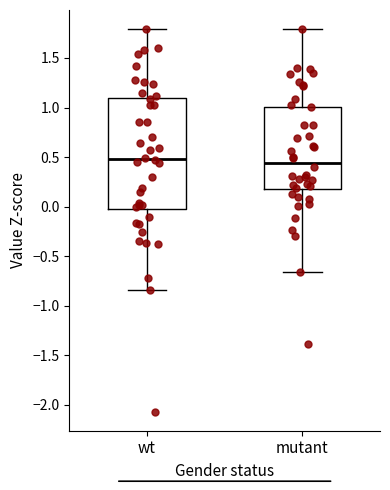

Reading left to right, transcribe this box plot: for each box, give where its median line is, the range the box spans, and where its two whiskers end, as read against the y-axis. The values are not printed on the chart, so give them approximately, as read against the axis.

wt: median 0.50, box -0.05 to 1.10, whiskers -0.85 to 1.80
mutant: median 0.45, box 0.15 to 1.00, whiskers -0.65 to 1.80